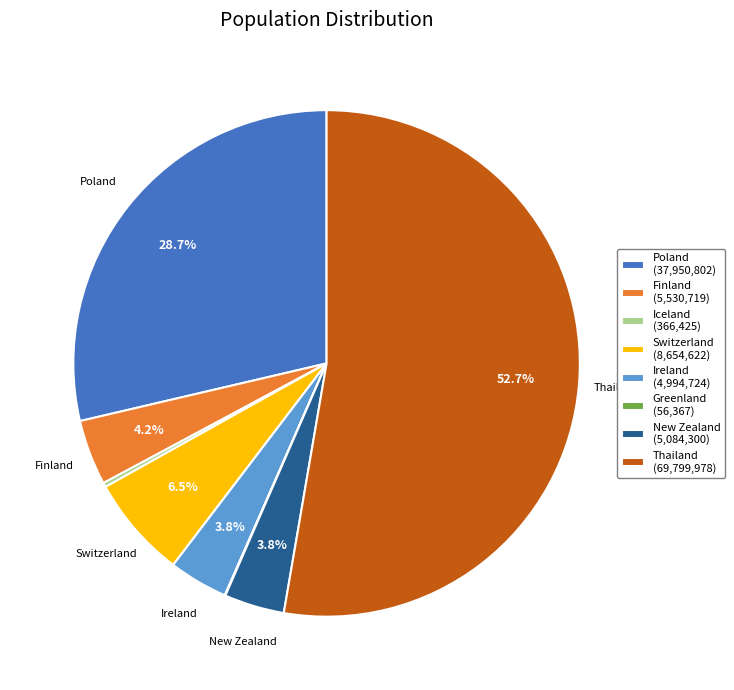

True or false: Thailand accounts for 53% of the total.

True